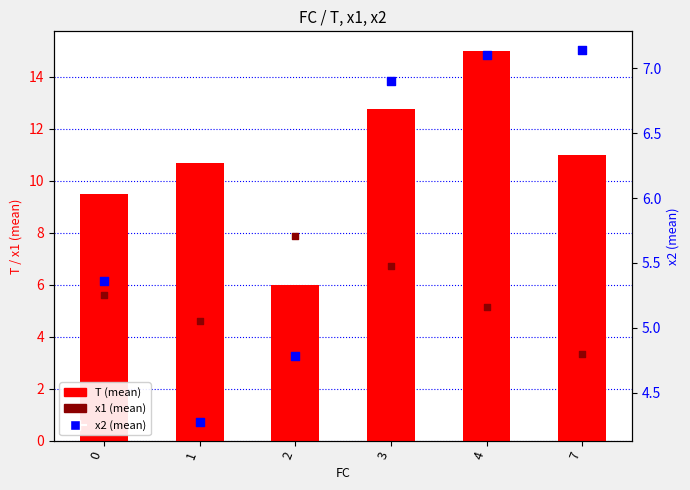

What are all the series names shown in the legend?

T (mean), x1 (mean), x2 (mean)